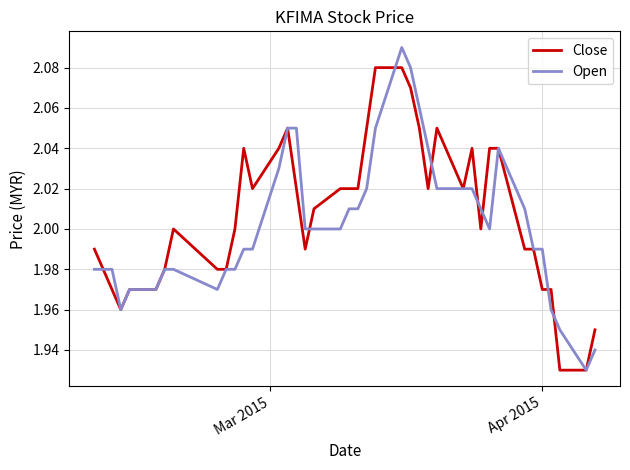

Rank the series by their maximum value, from lowest to highest.

Close, Open